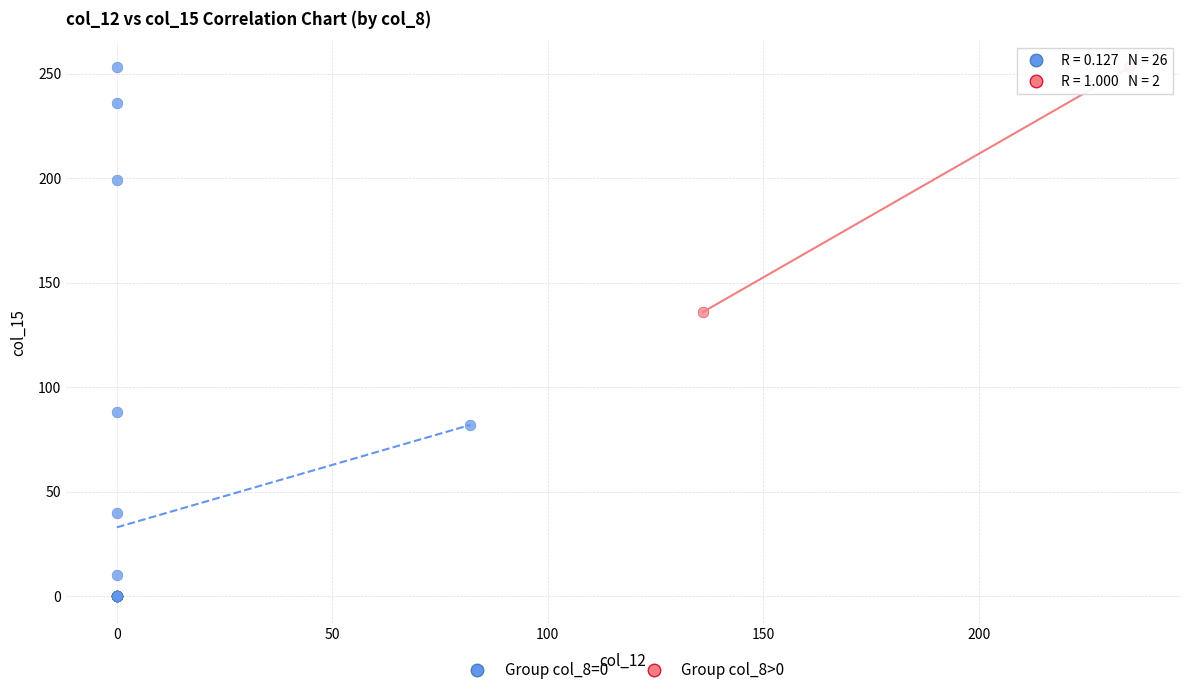

Which series reaches the minimum Y coordinate?

Group col_8=0